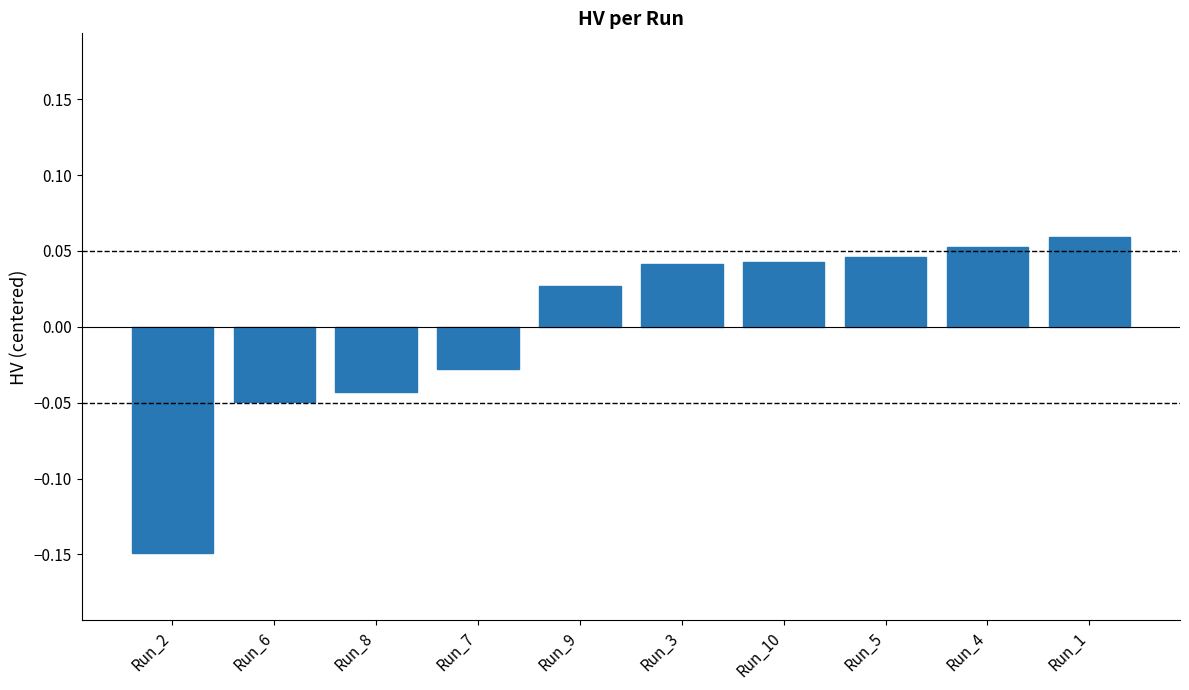

Does the chart contain any negative values?

Yes